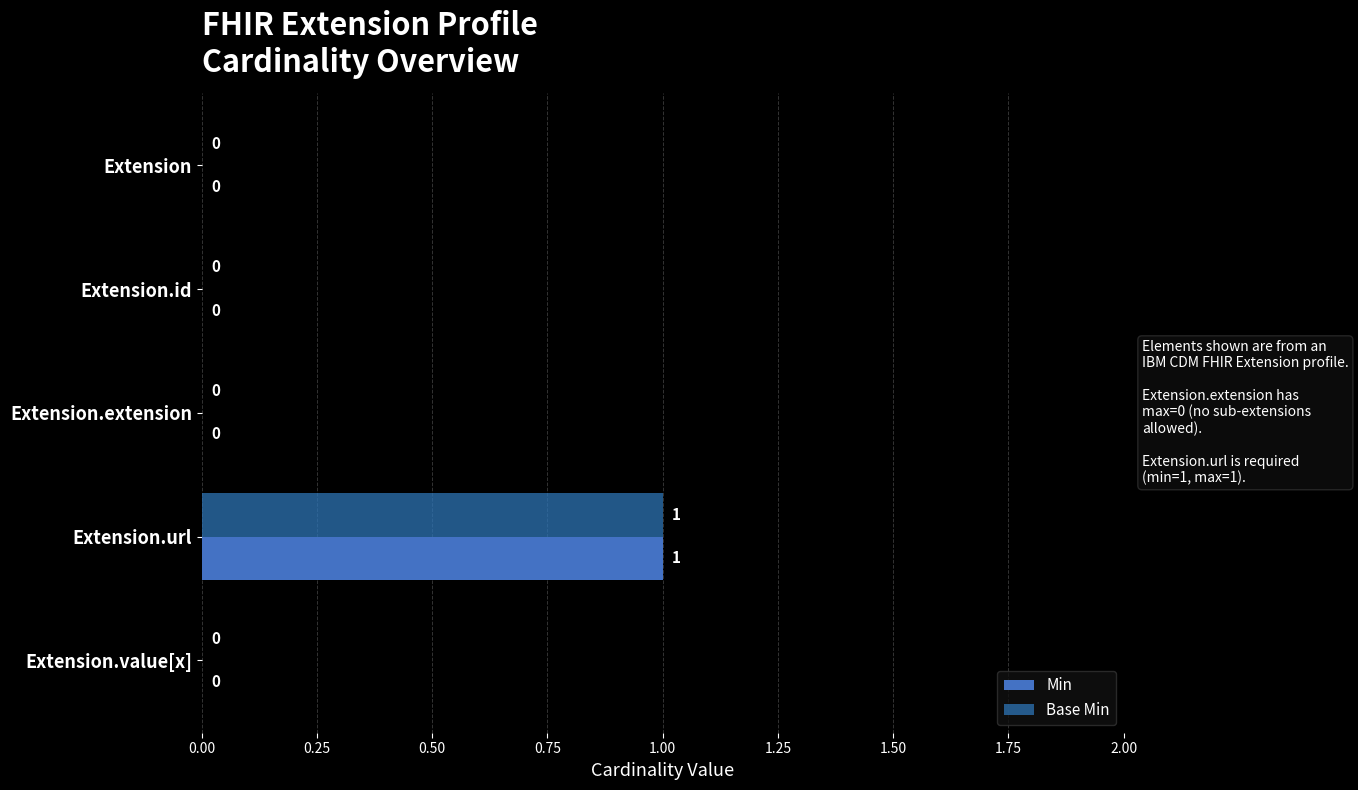

Count the number of categories in the chart.

5